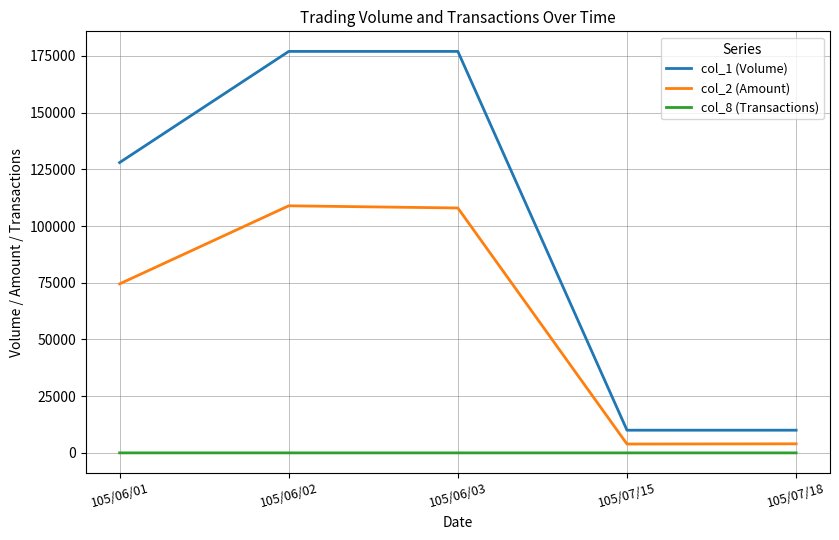

True or false: col_8 (Transactions) and col_2 (Amount) intersect in this chart.

False